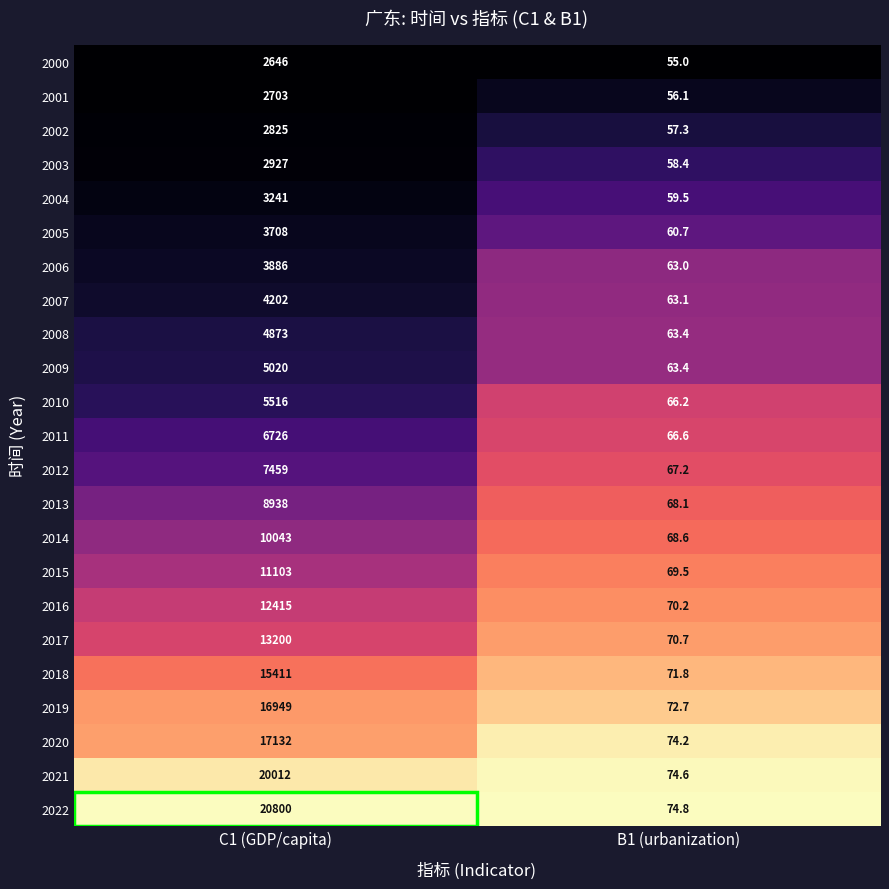

What is the difference between the maximum and minimum values in the 2013 series?

8869.9